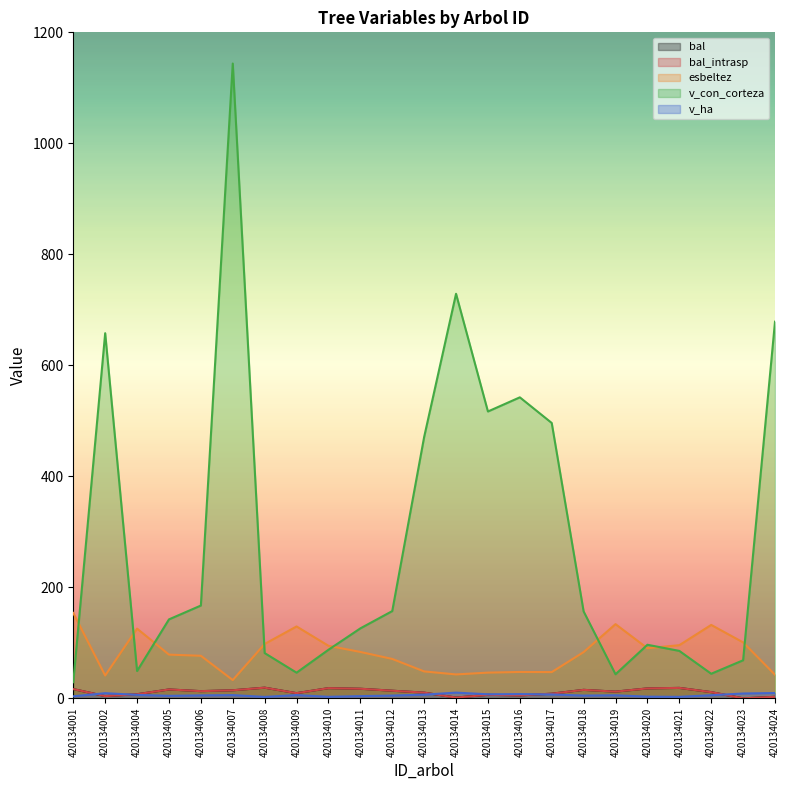

Which category has the highest value in the bal_intrasp series?

420134008